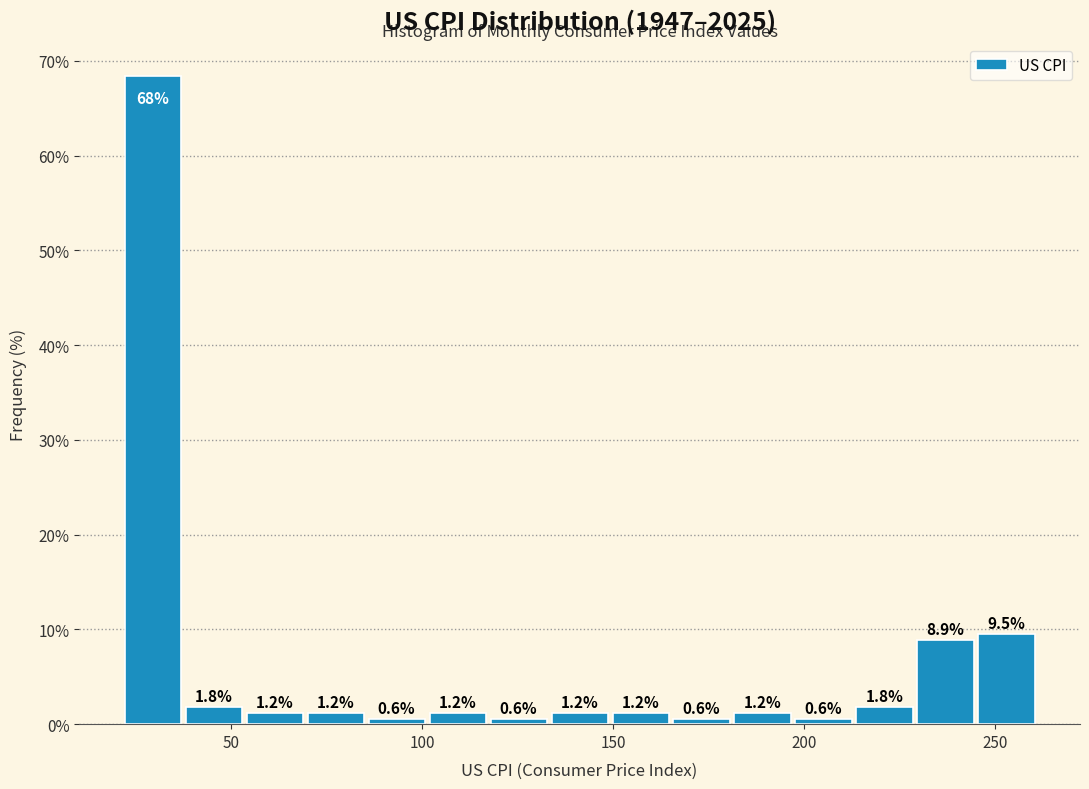

Around what value on the x-axis is the tallest bar? Give the approximate position of its centre, as read against the axis.

30